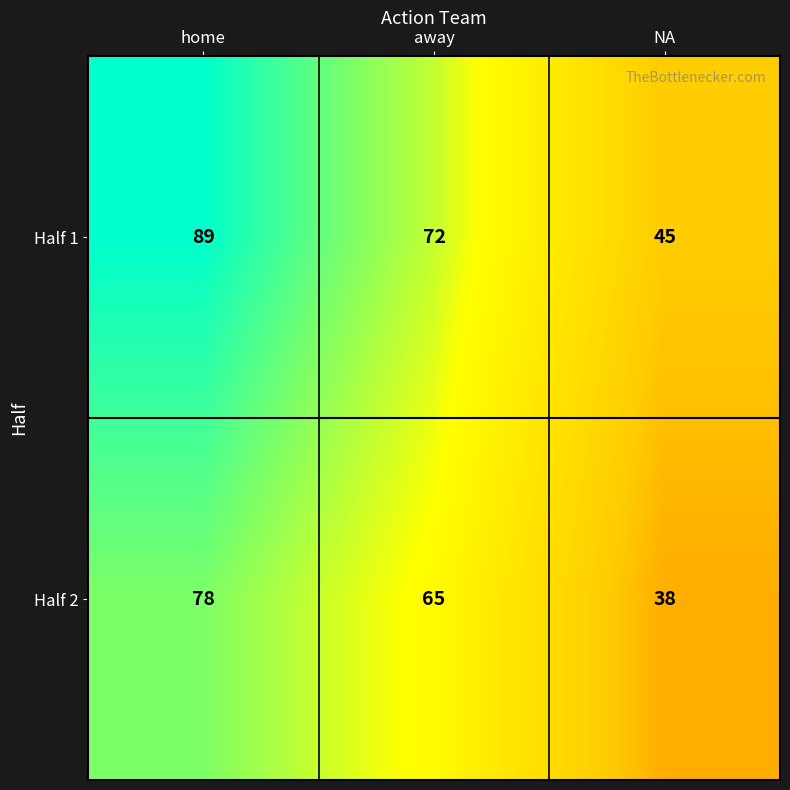

True or false: Half 1 has a value of 89 at home.

True